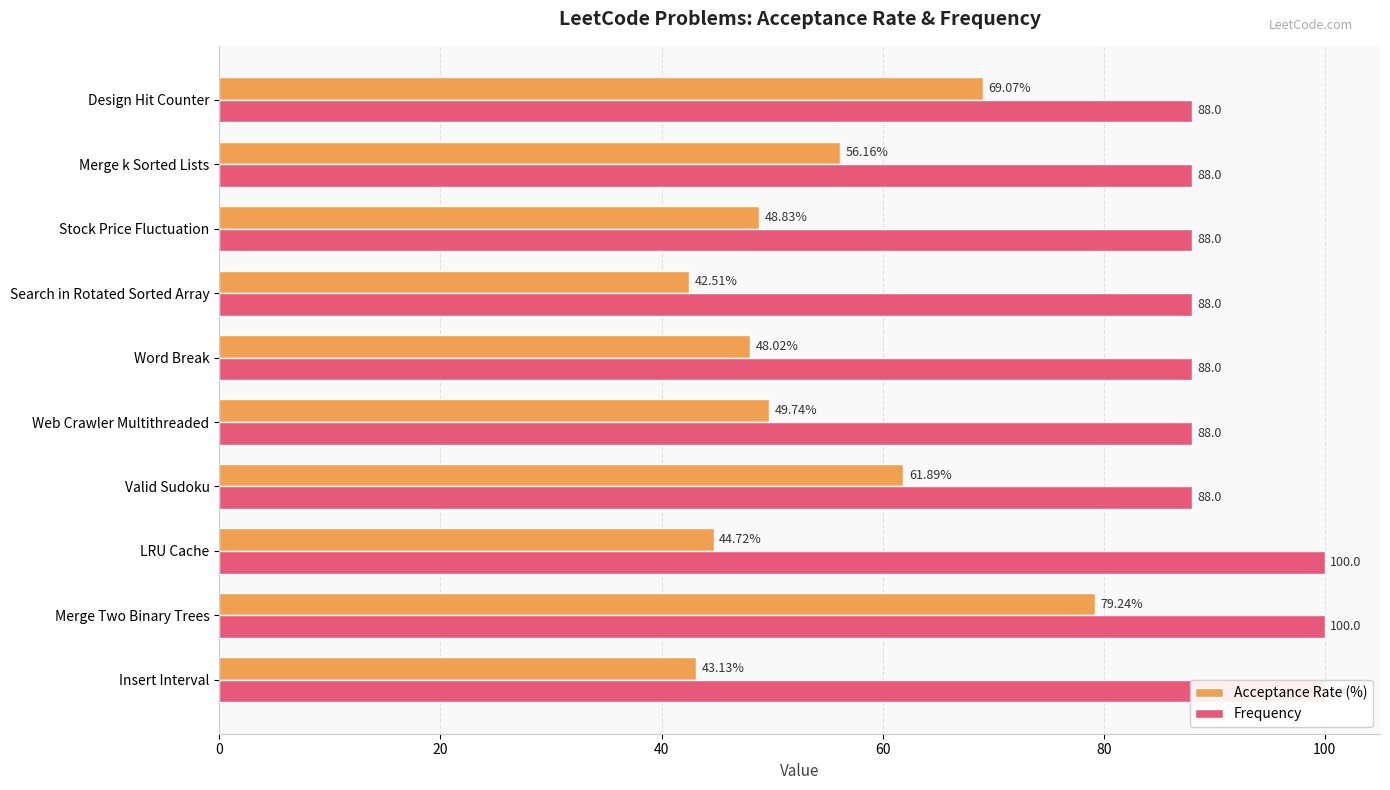

True or false: Acceptance Rate (%) has a value of 22.1 at Word Break.

False